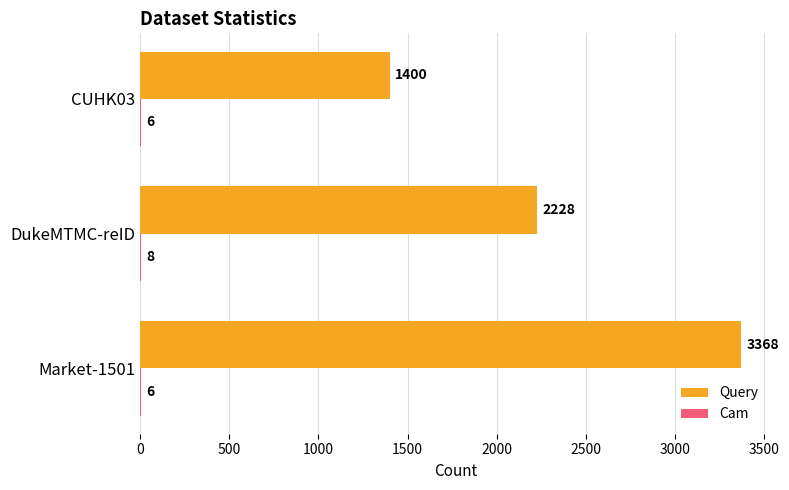

What is the total value across all series at CUHK03?

1406